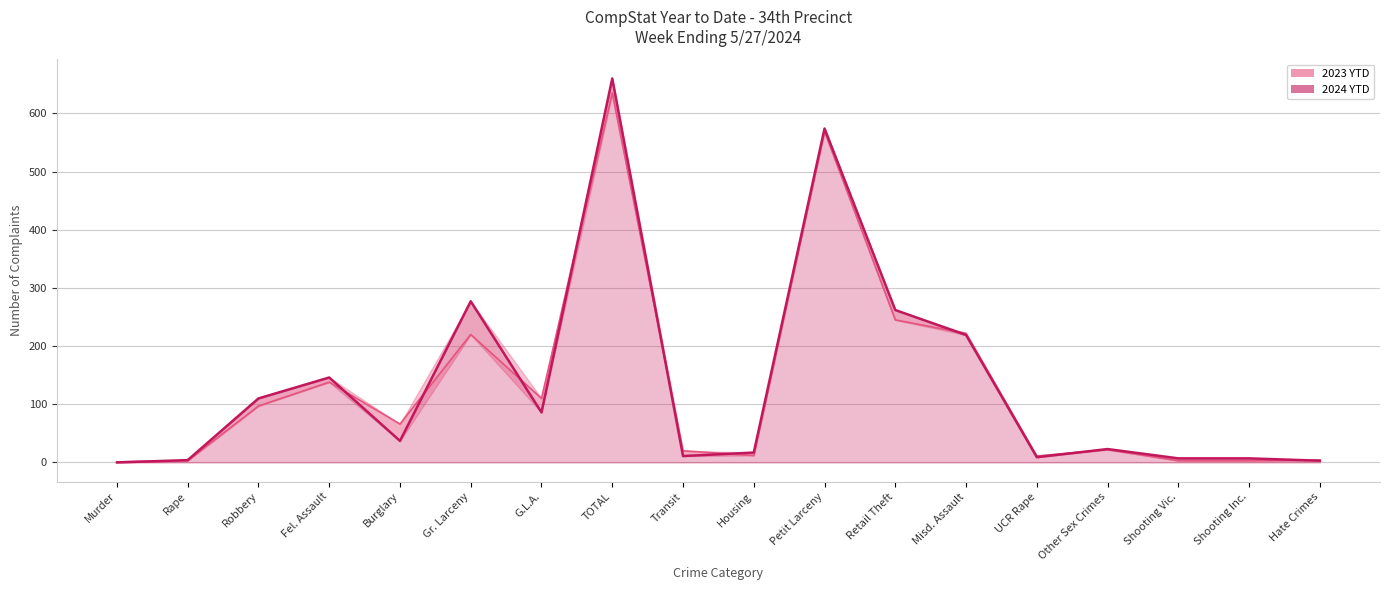

The value of 2023 YTD at Rape is 4. True or false?

False